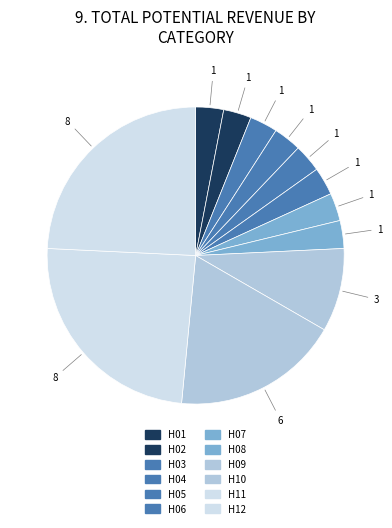

How many slices are in this pie chart?

12